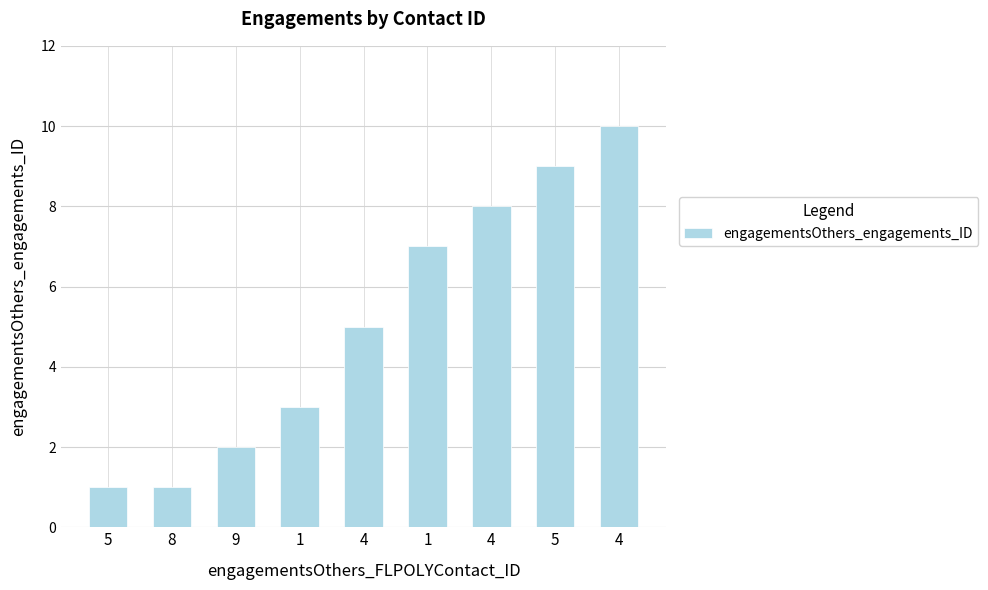

The value at 9 is 1. True or false?

False